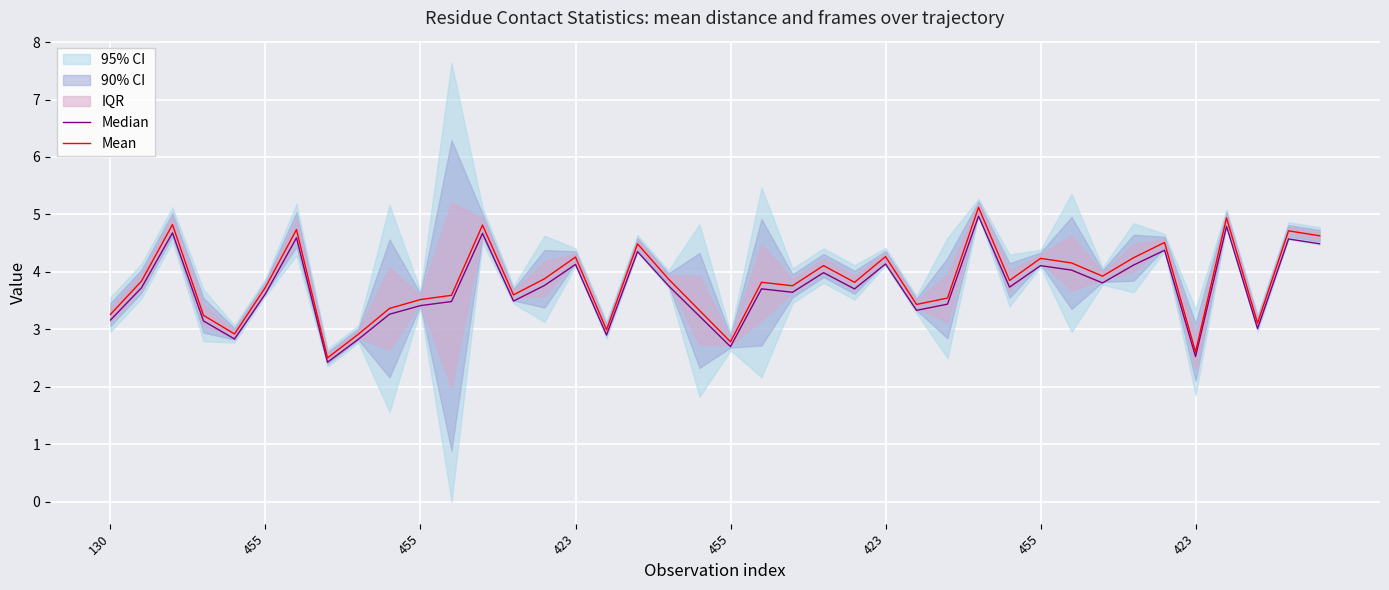

Read the Median value at 27.

3.4